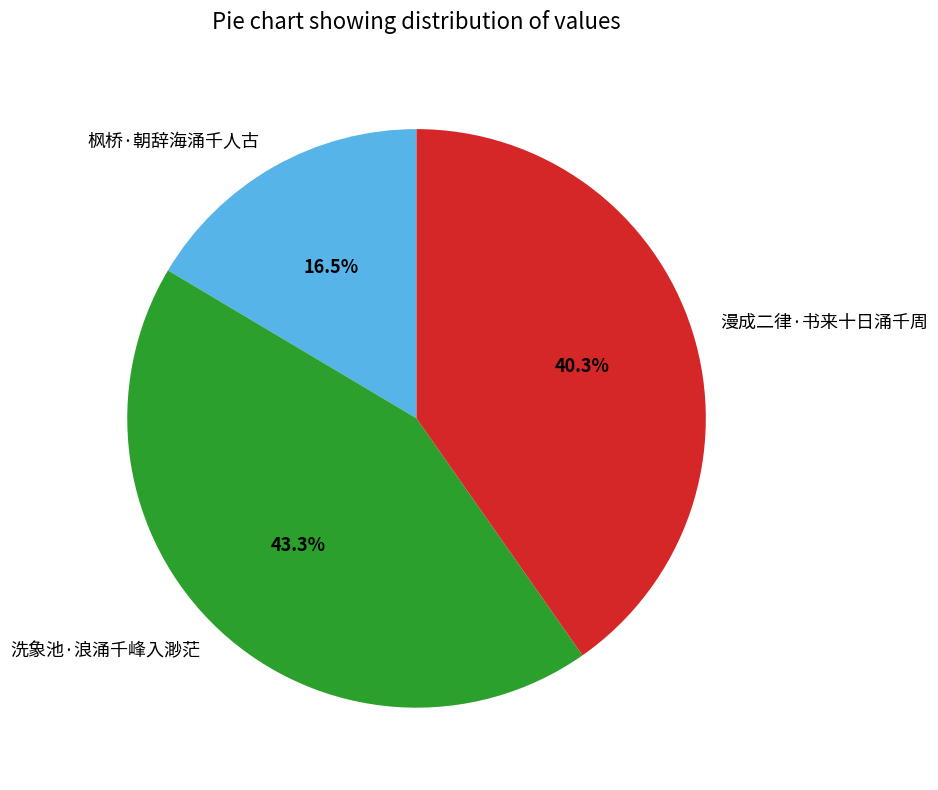

To the nearest percent, what is the difference between the largest and smallest slice percentages?

27%